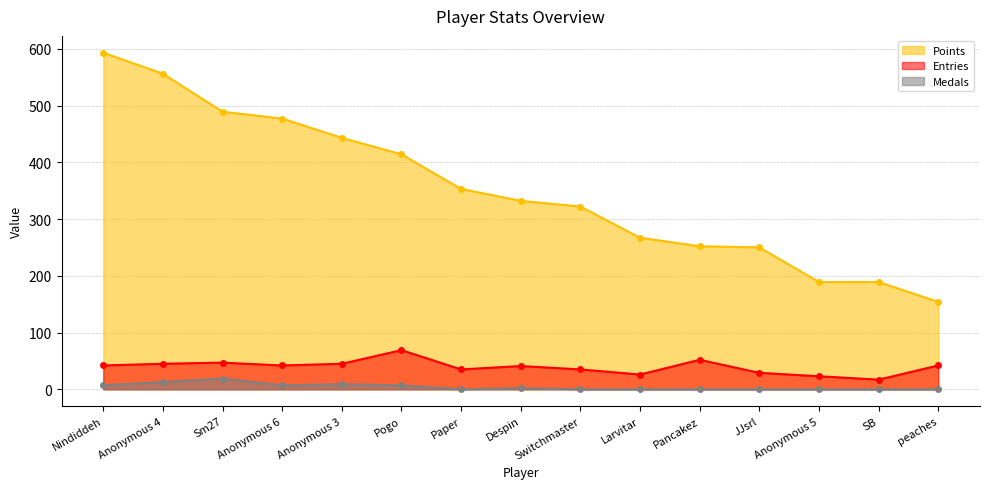

How many data points does each series have?

15